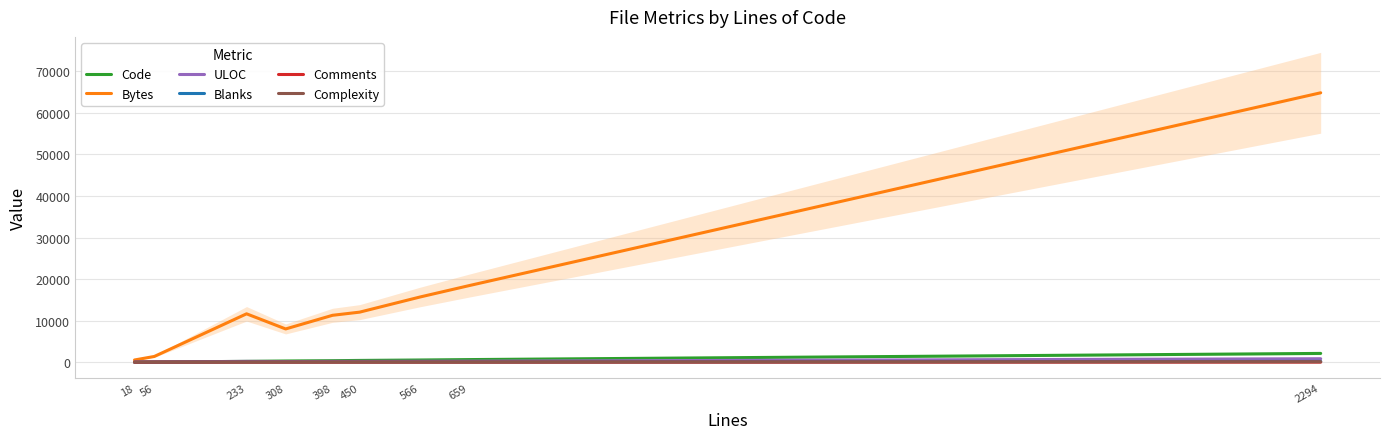

What are all the series names shown in the legend?

Code, Bytes, ULOC, Blanks, Comments, Complexity